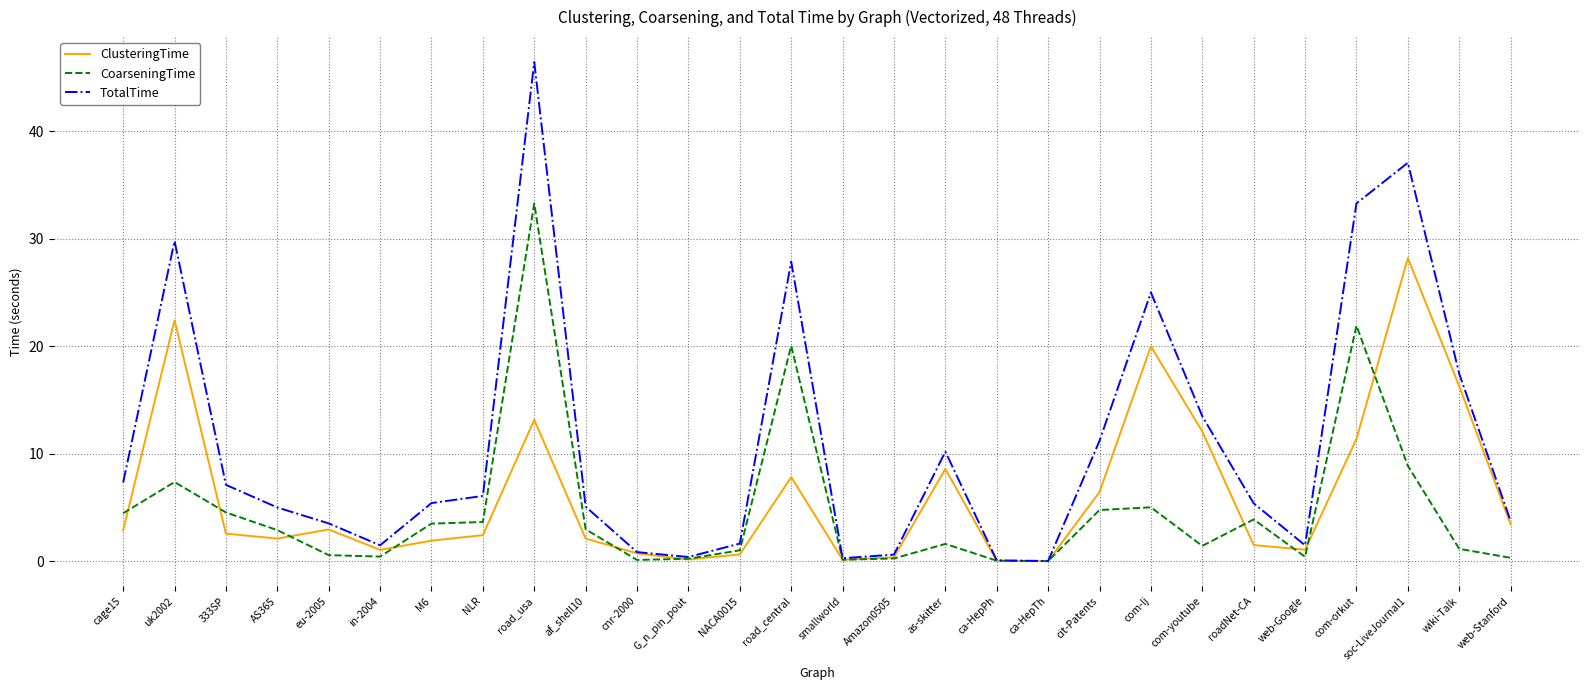

True or false: CoarseningTime has a value of 3.6 at NLR.

True